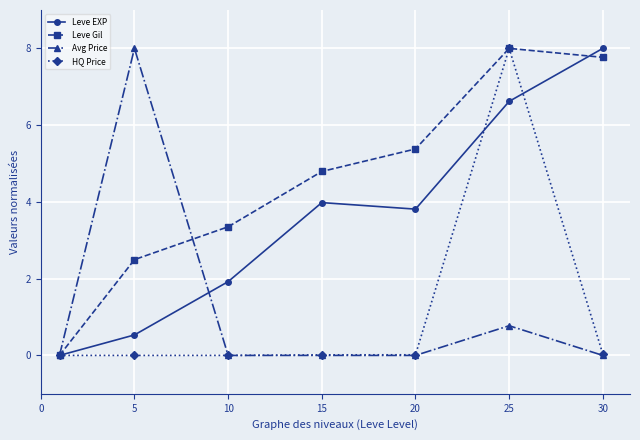

Which series has the largest total across all categories?

Leve Gil